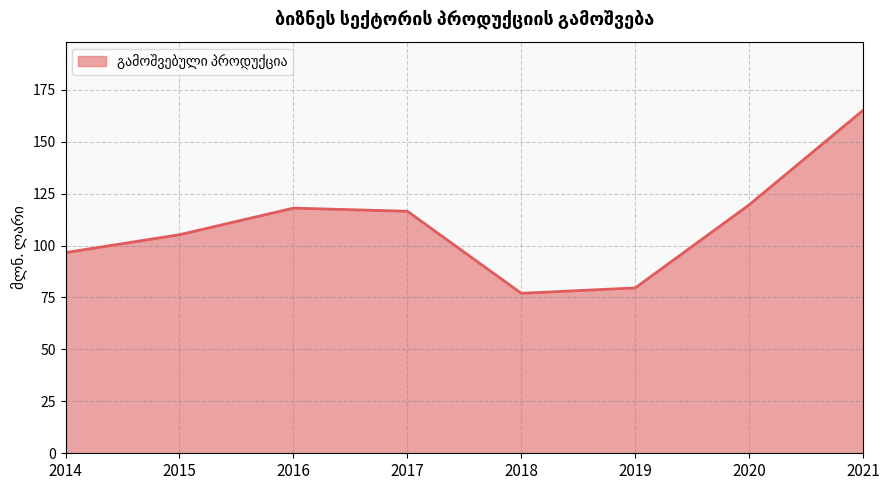

Which label corresponds to the largest value in the chart?

2021